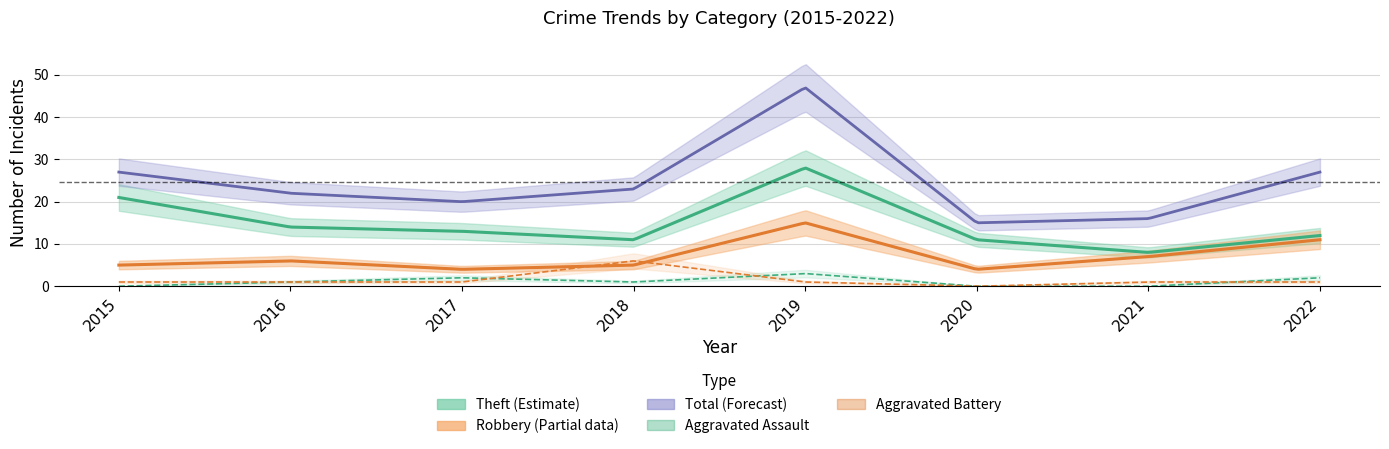

True or false: Aggravated Assault has a value of 2 at 2020.

False